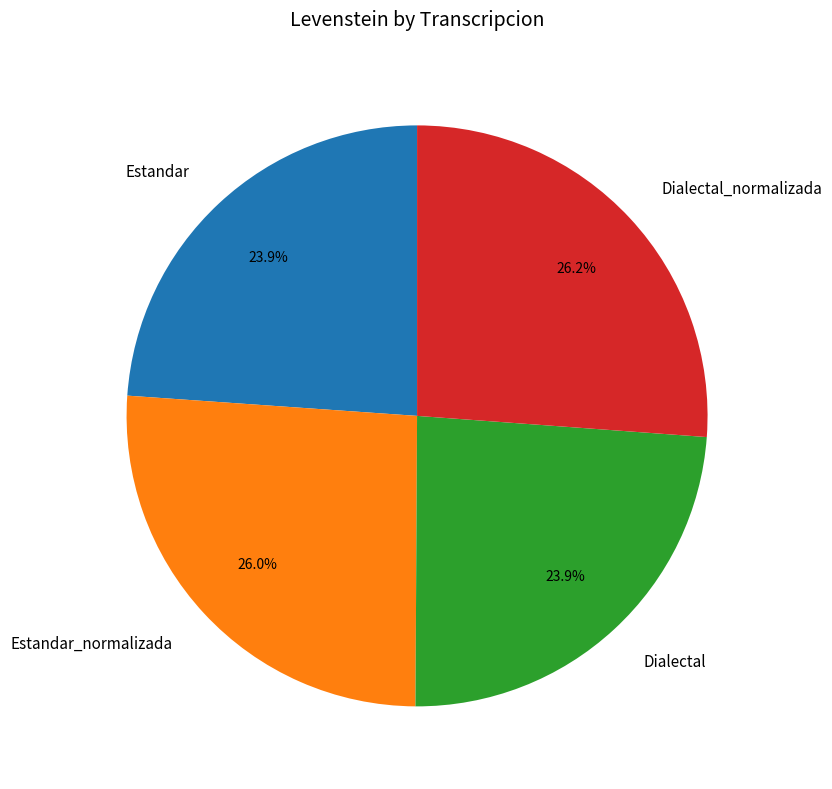

To the nearest percent, what is the combined percentage of Estandar_normalizada and Dialectal_normalizada?

52%